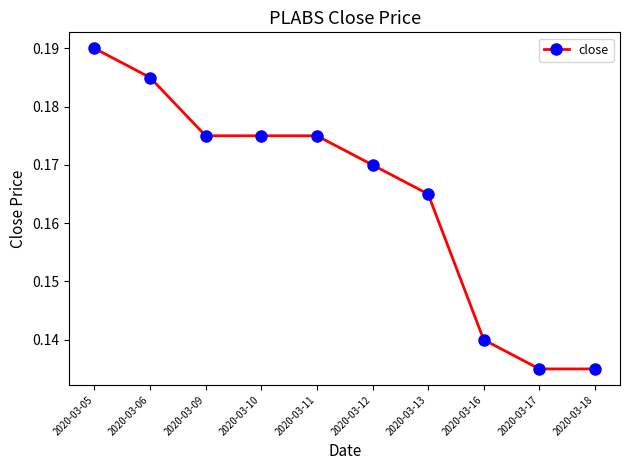

Which has a higher value, 2020-03-17 or 2020-03-09?

2020-03-09